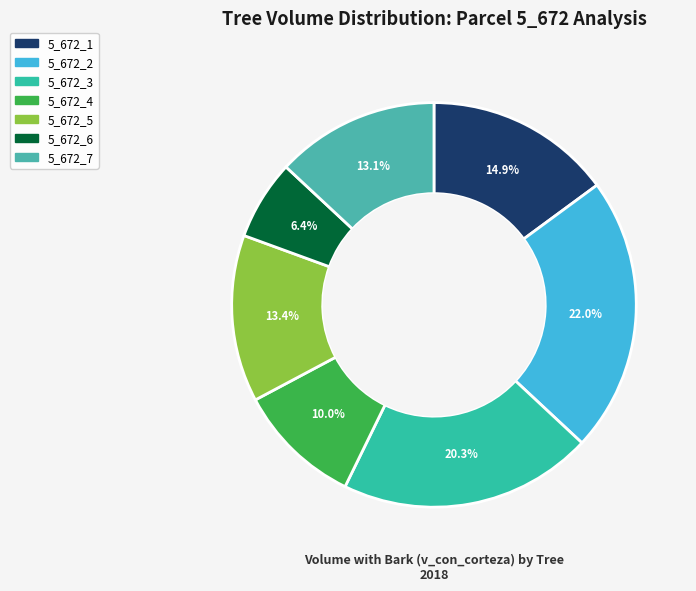

Which slice is the smallest?

5_672_6